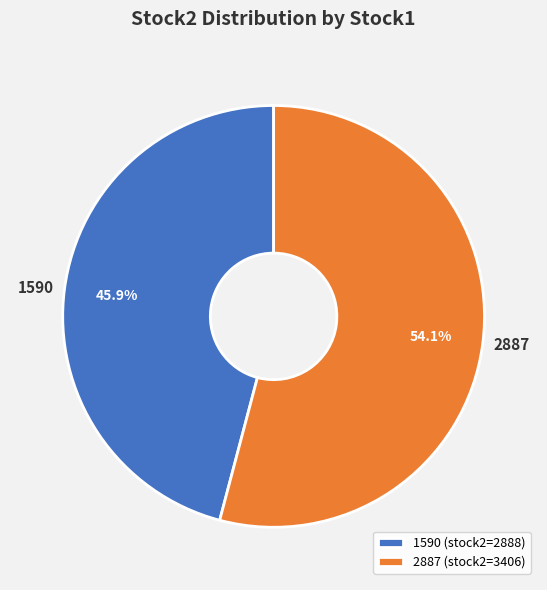

Is the sum of 2887 and 1590 greater than half?

Yes